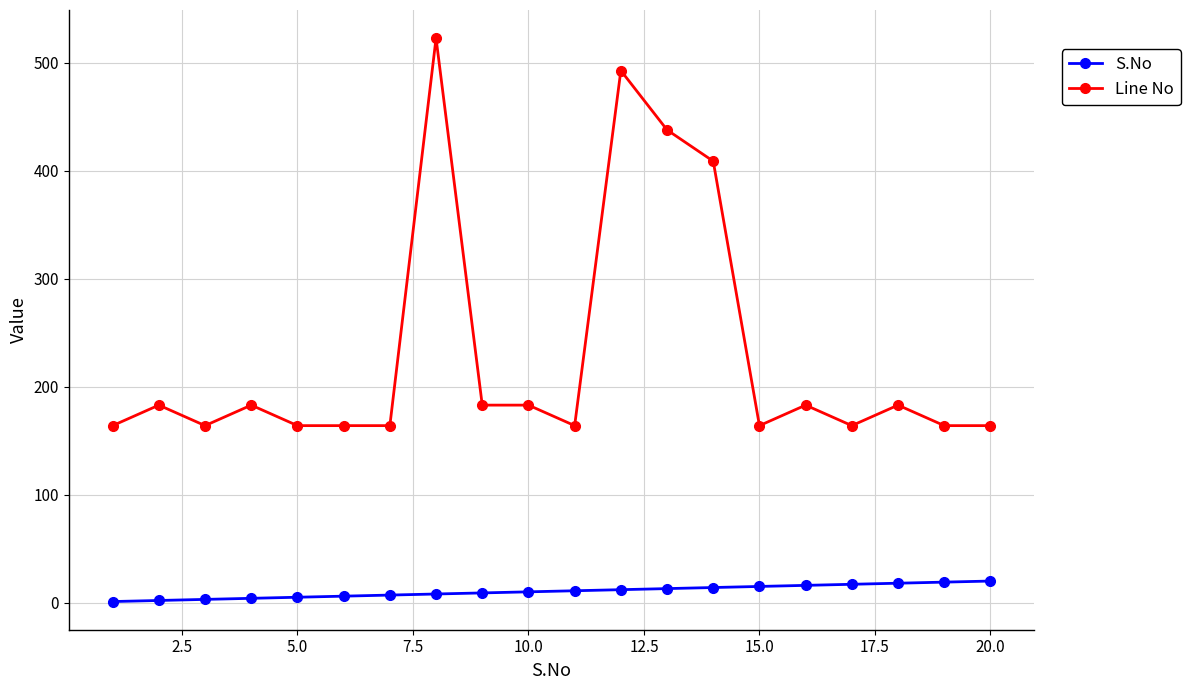

What is the difference between the maximum and minimum values in the Line No series?

359